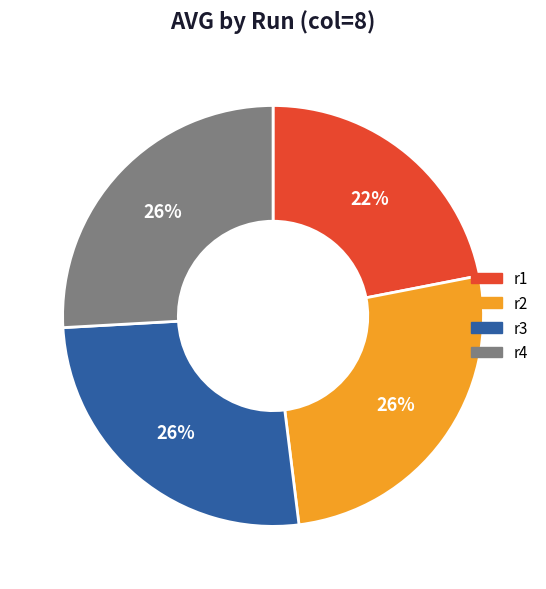

What is the ratio of the value at r3 to the value at r1?

1.2